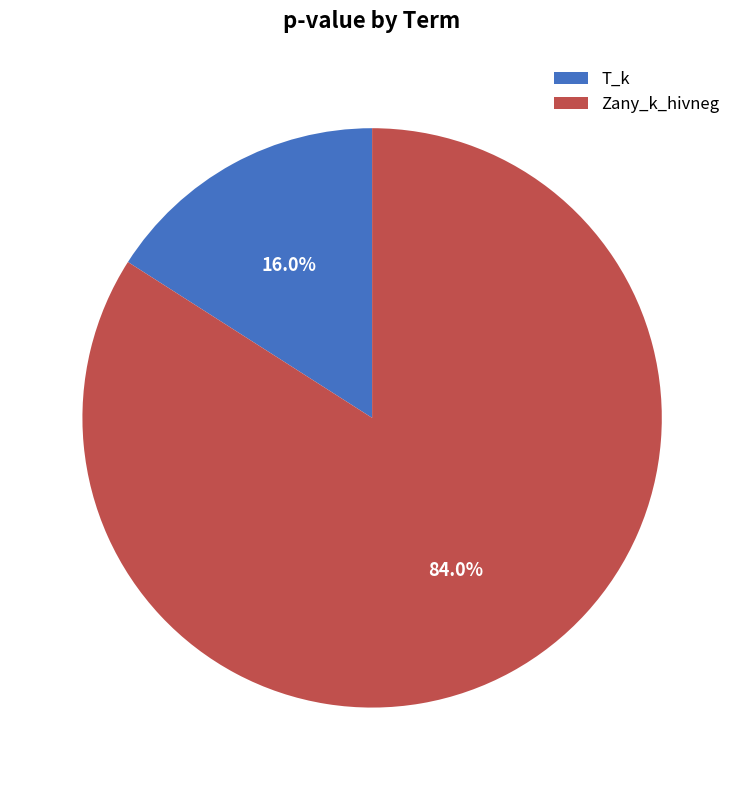

Is the sum of T_k and Zany_k_hivneg greater than half?

Yes